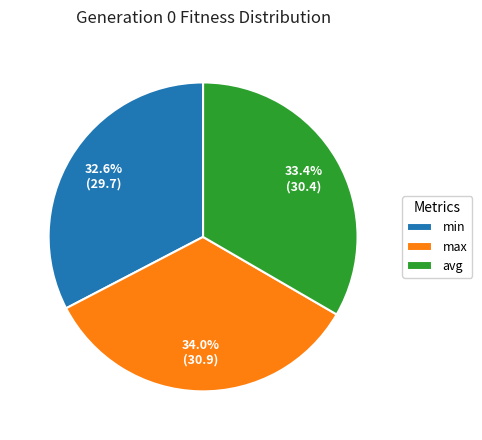

To the nearest percent, what is the combined percentage of min and max?

67%